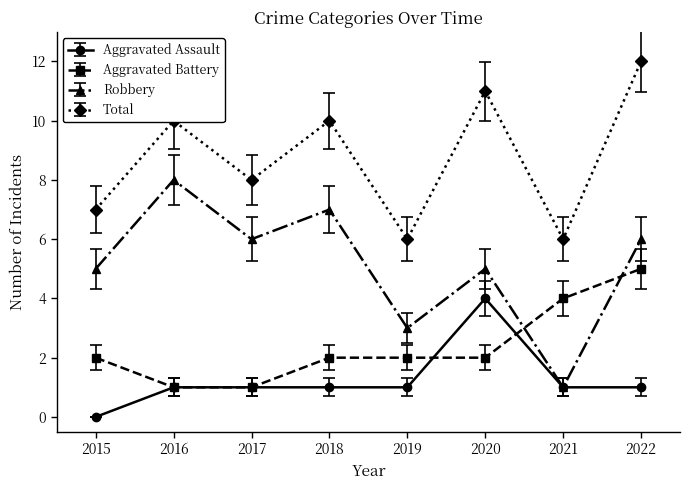

Is it true that Robbery equals 2 at 2017?

False